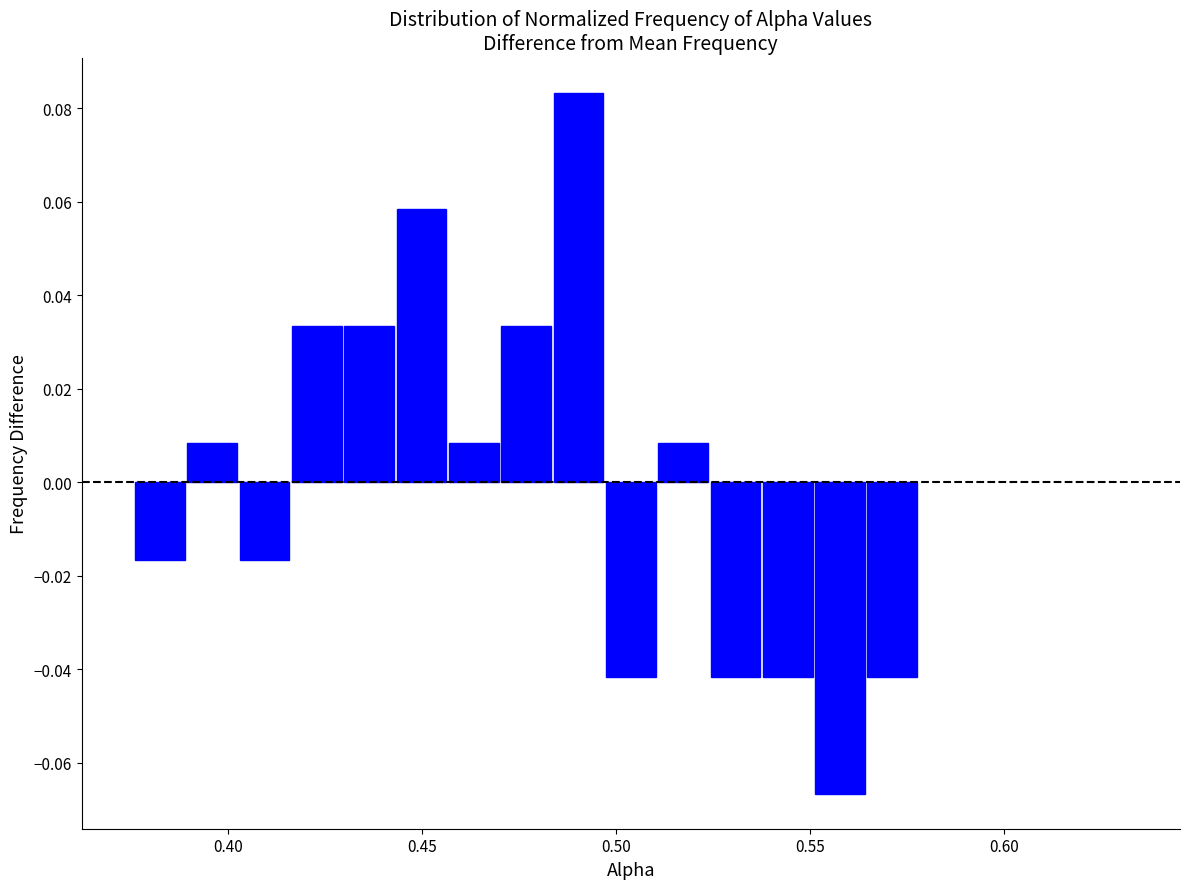

Read against the x-axis, roughly where is the centre of the tallest bar?

0.490